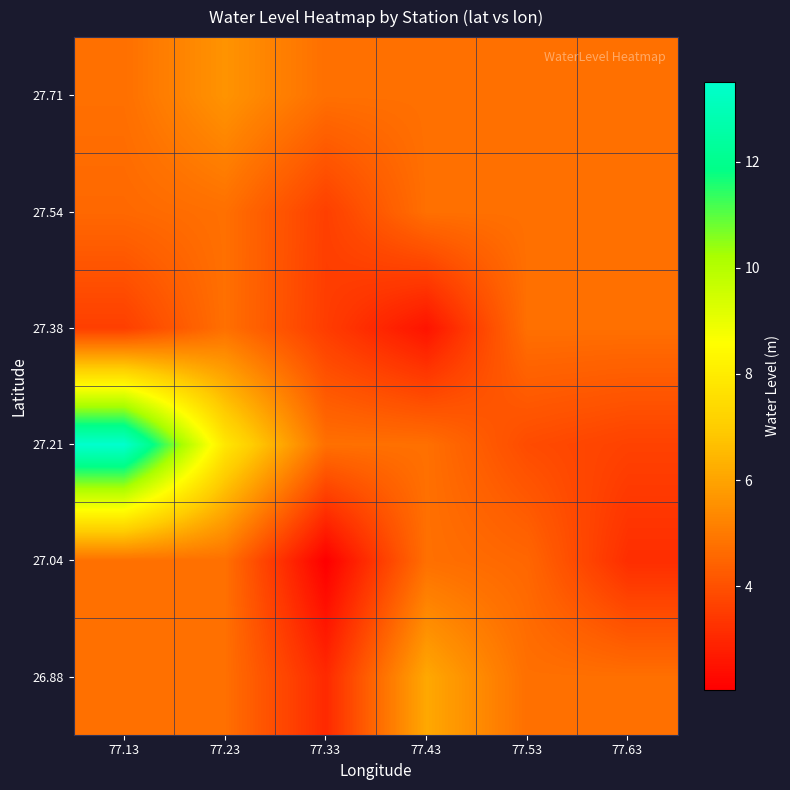

Between 77.43 and 77.23, which is larger?

77.43